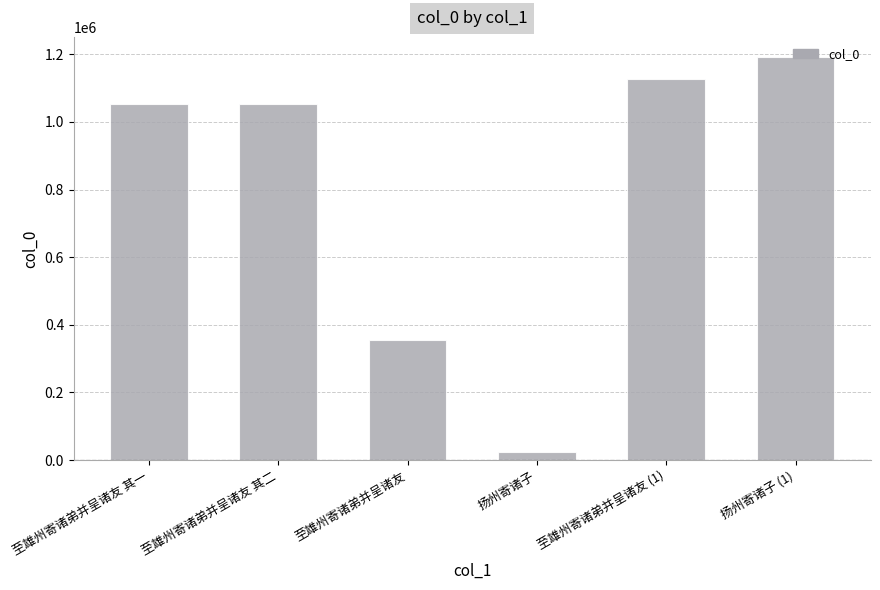

What is the change in value from 至雄州寄诸弟并呈诸友 其二 to 至雄州寄诸弟并呈诸友?

-697790